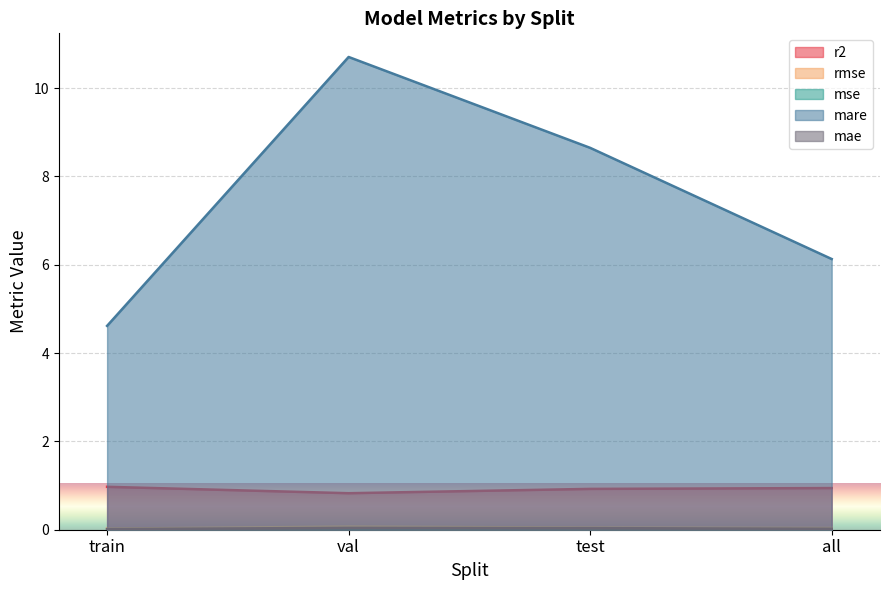

True or false: mare and mse intersect in this chart.

False